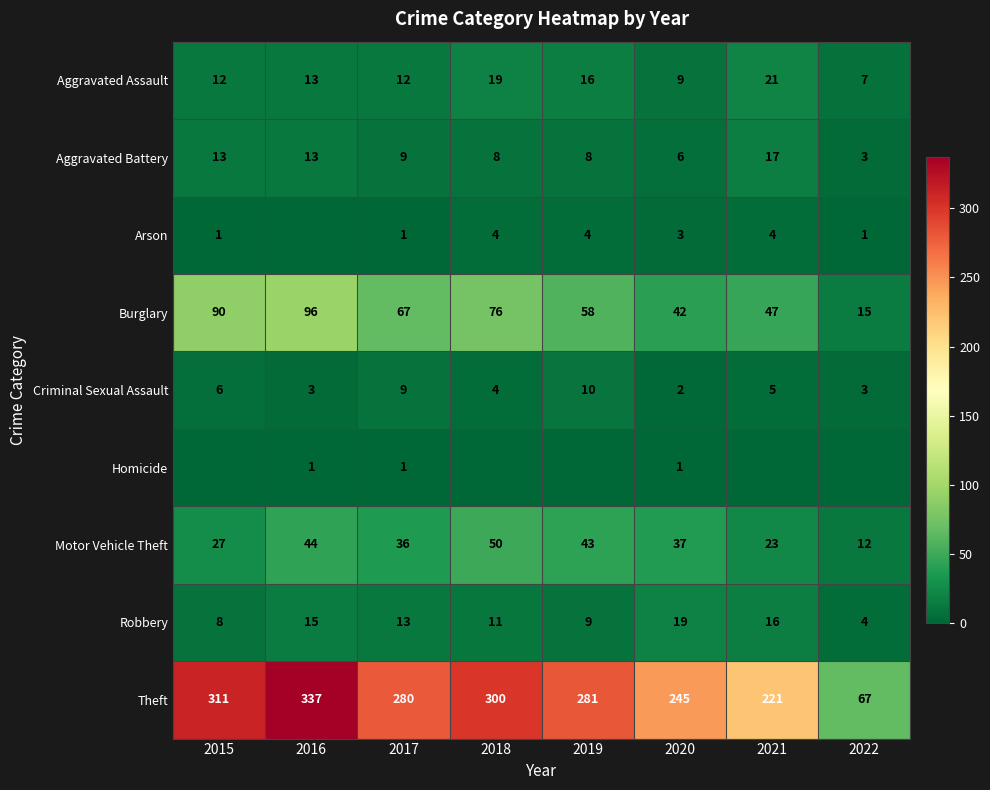

Is the value of Motor Vehicle Theft at 2022 greater than the value of Aggravated Assault at 2020?

Yes